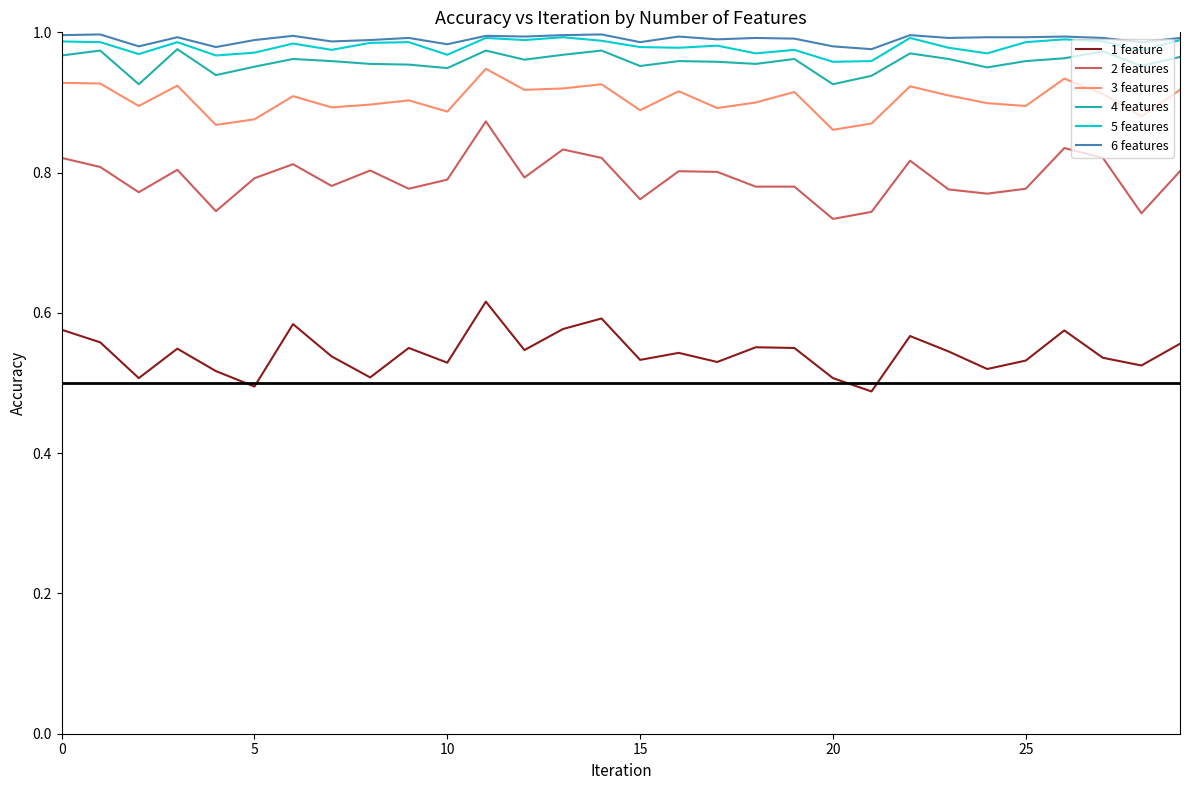

How many 2 features values are between 0 and 1?

30